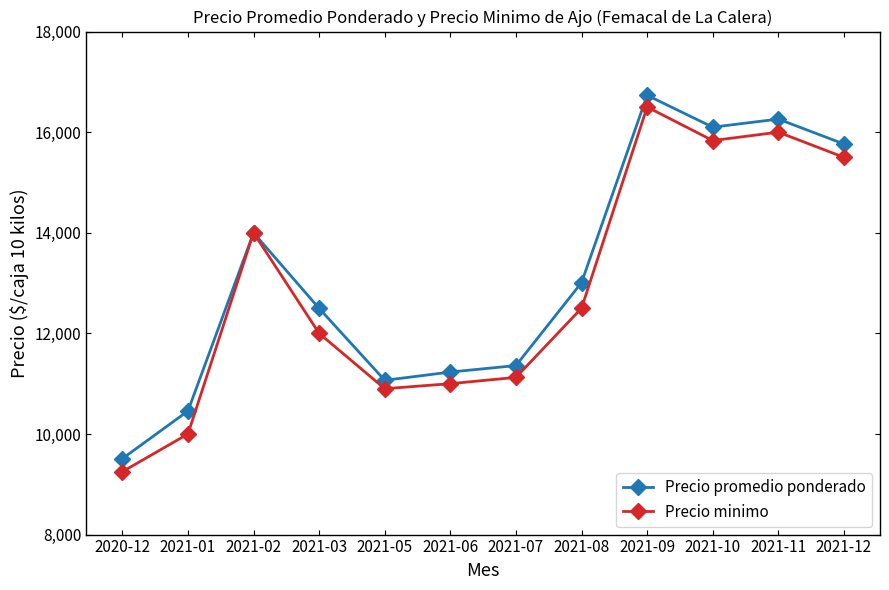

What is the label of the 5th point from the left?

2021-05